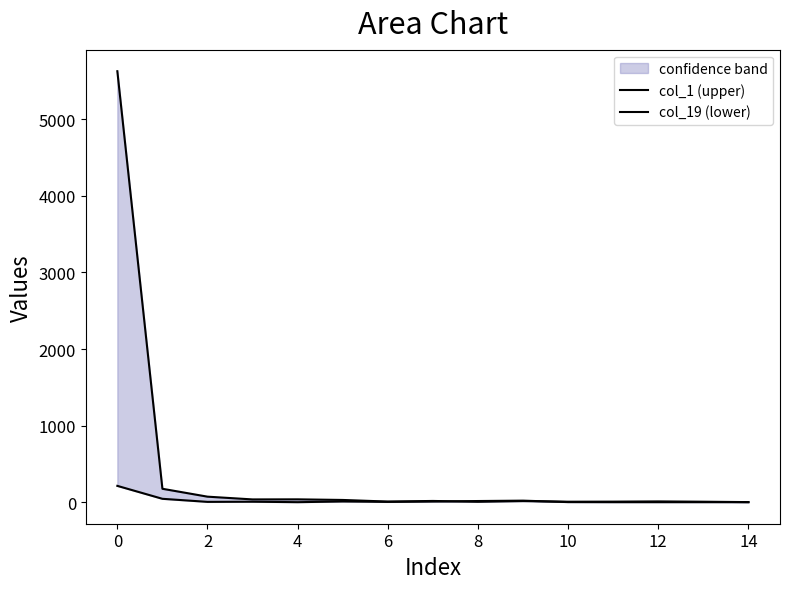

At how many categories does at least one series exceed 2067?

1